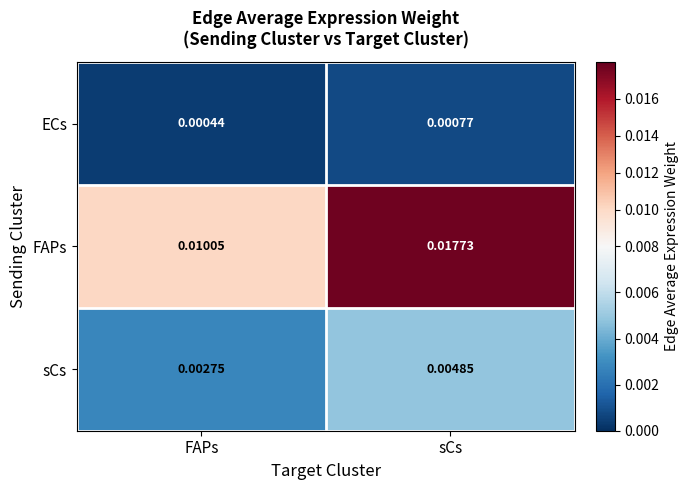

At which category does the chart reach its peak across all series?

sCs